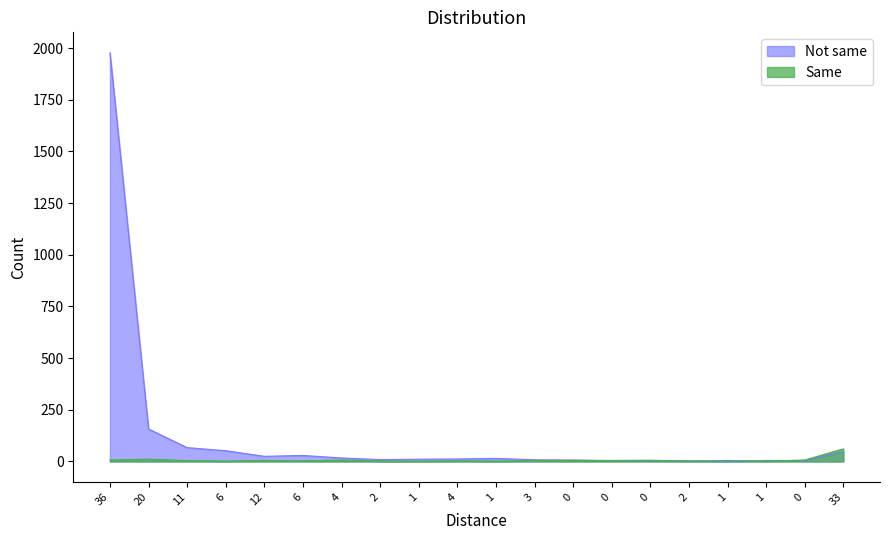

Does the chart display data point markers on the line(s)?

No